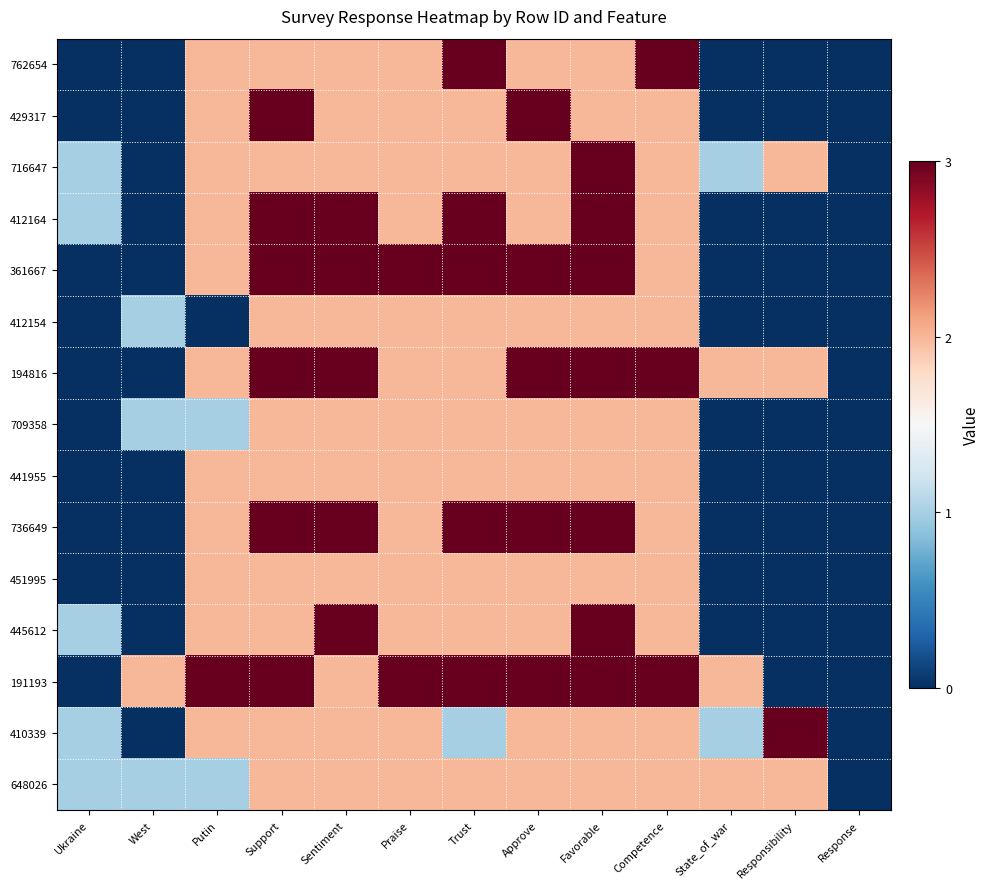

What is the spread (max minus min) of values at State_of_war?

2